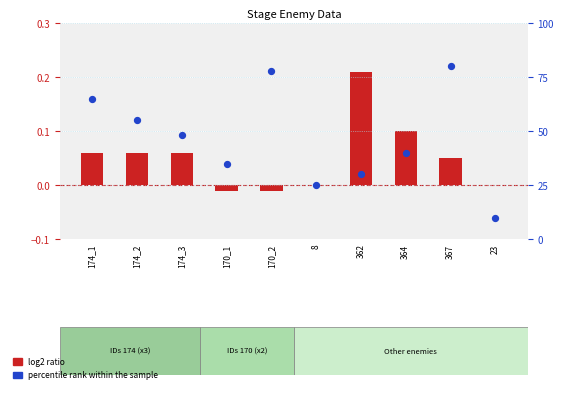

Which series contains the highest Y value?

percentile rank within the sample